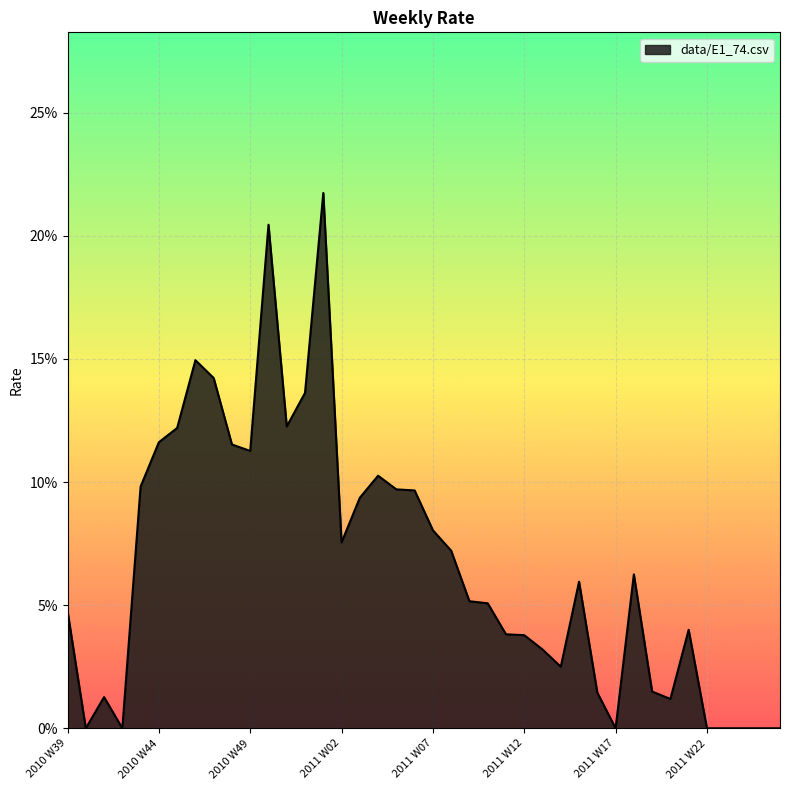

Does the chart have visible grid lines?

Yes